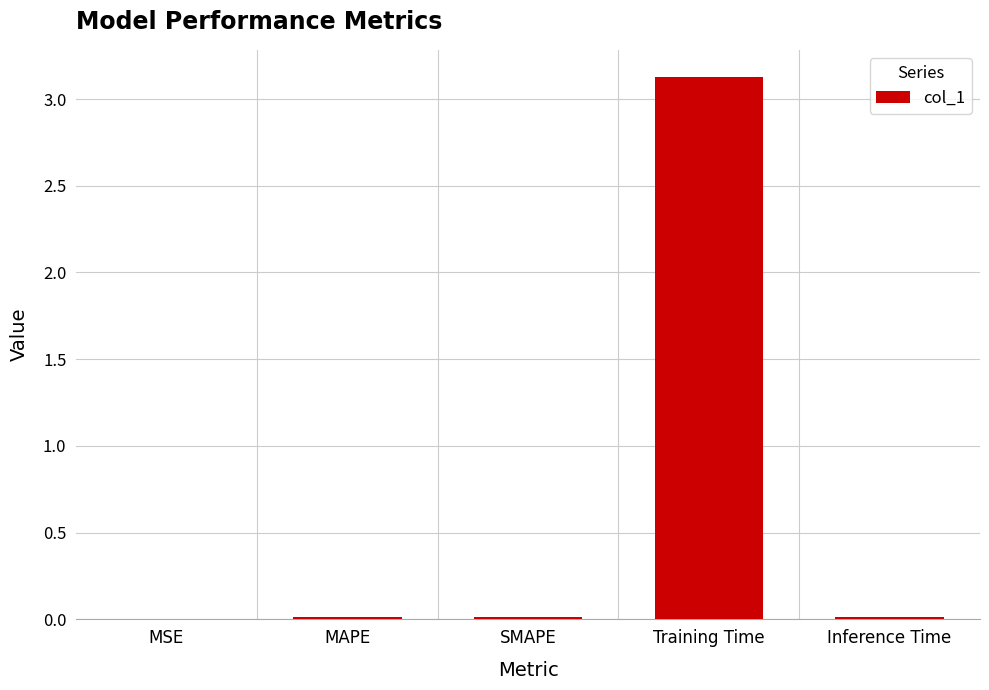

What value does the data have at Training Time?

3.1